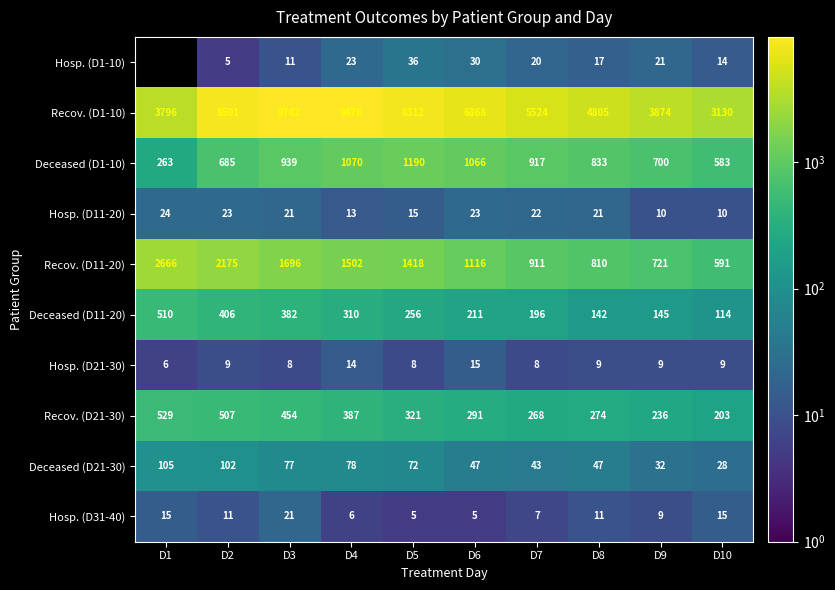

At which category does the chart reach its minimum across all series?

D2